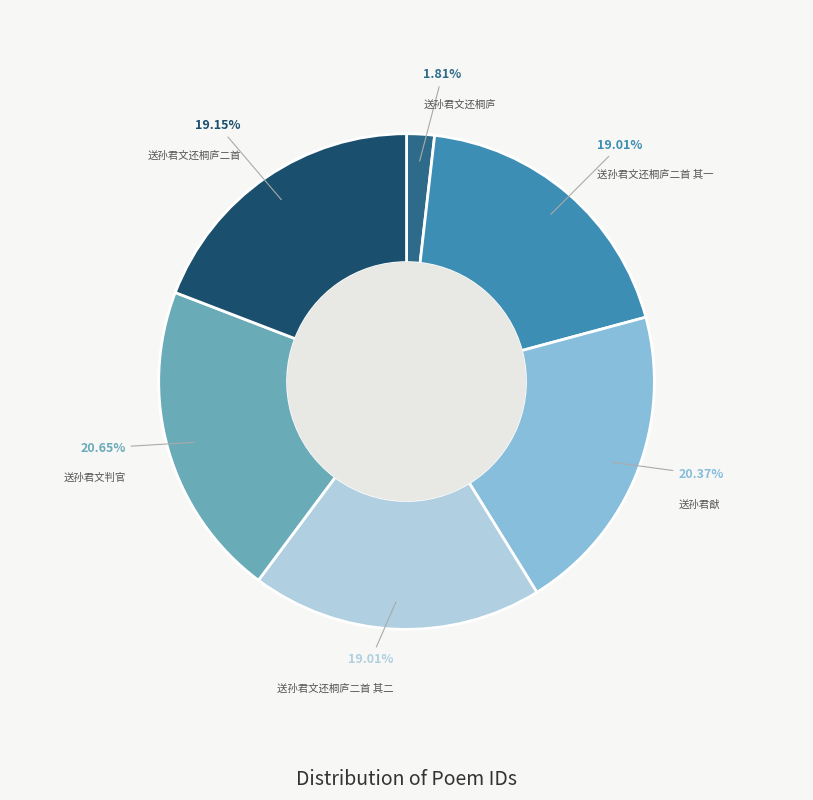

To the nearest percent, what portion does 送孙君文还桐庐二首 其二 represent?

19%